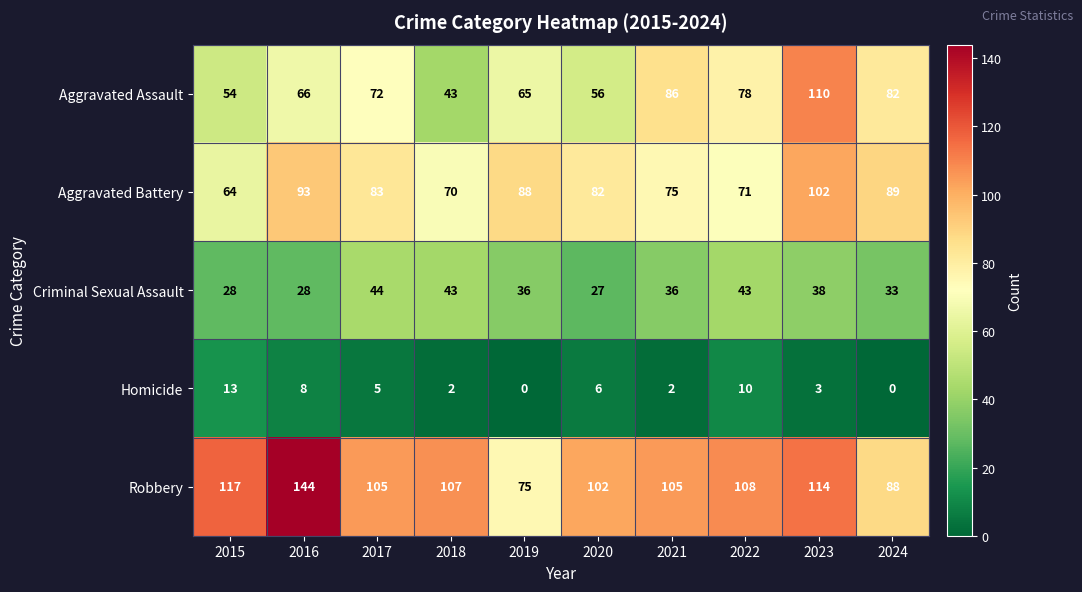

The value of Aggravated Assault at 2018 is 29. True or false?

False